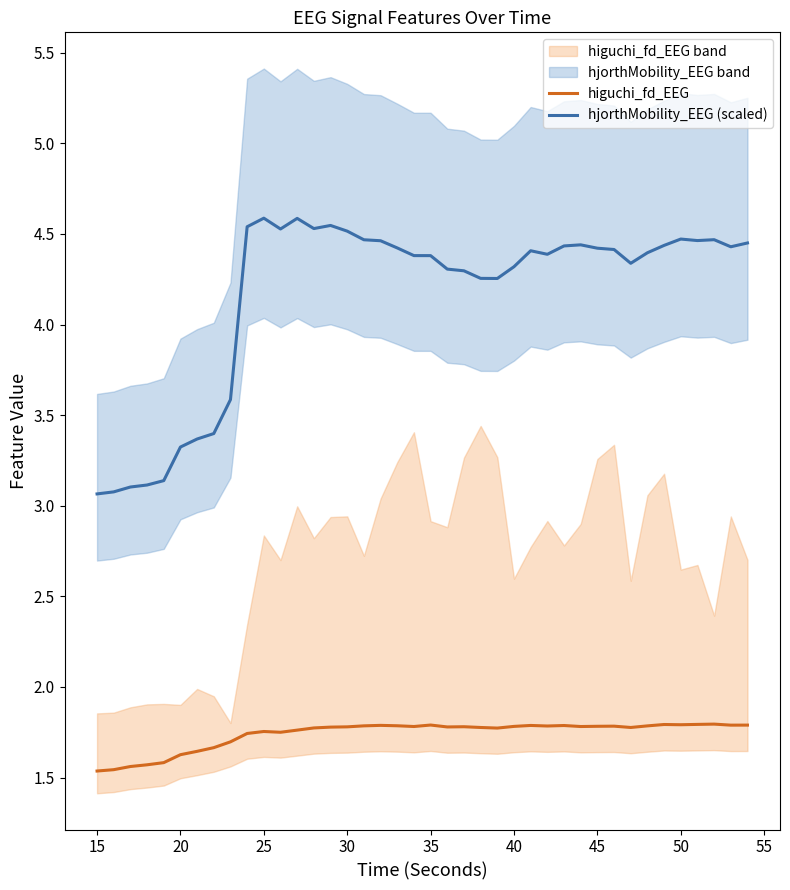

Is it true that hjorthMobility_EEG (scaled) equals 7.6 at 30?

False